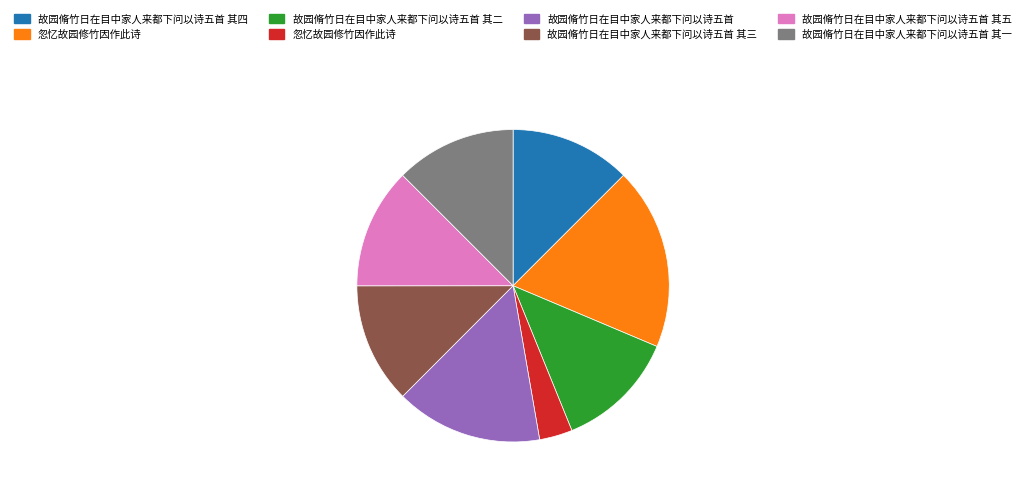

Does any single category account for the majority?

No